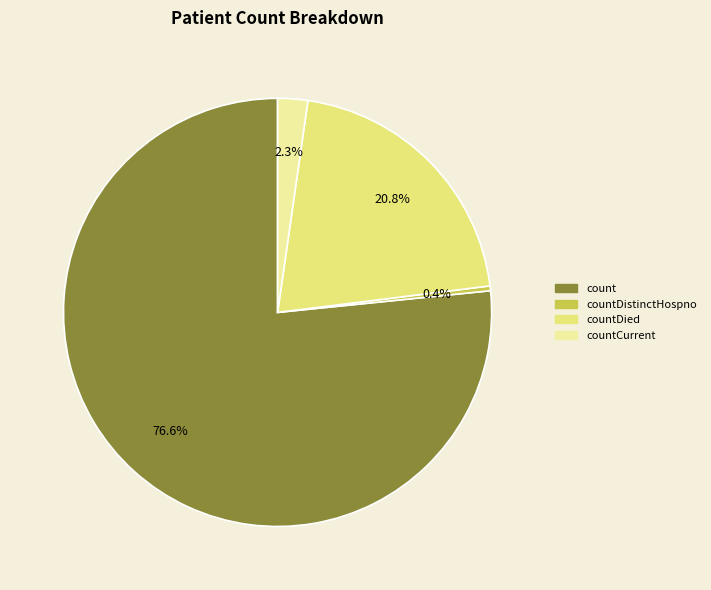

How many segments does this pie chart have?

4